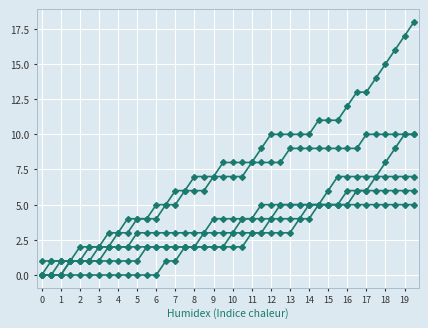

How many distinct data groups are displayed?

6